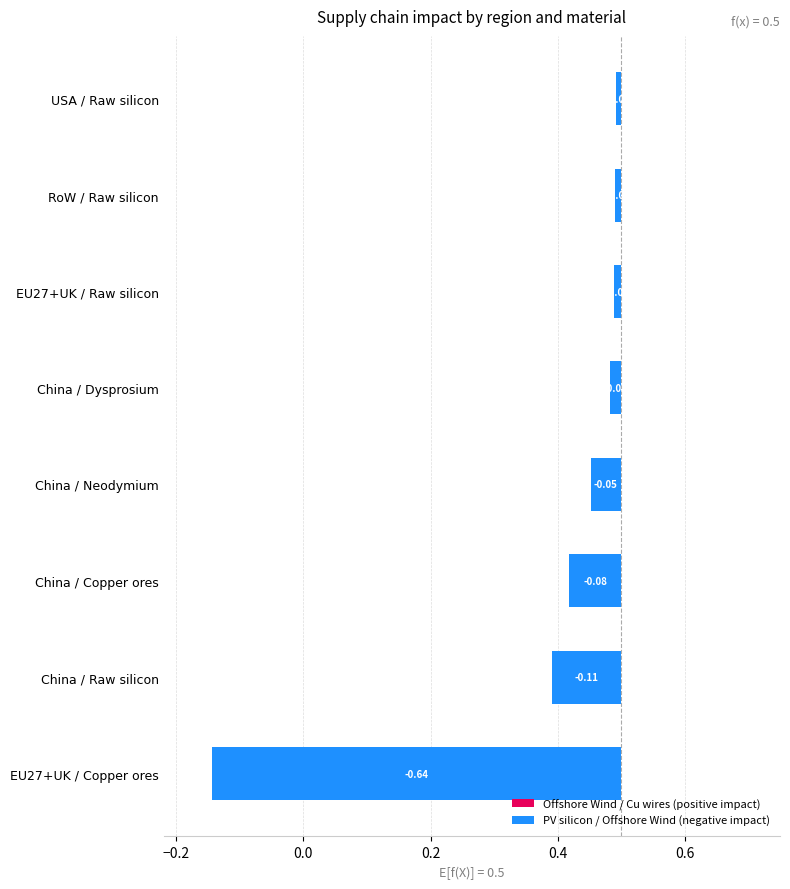

What is the label of the 3rd bar from the left?

China-Copper ores